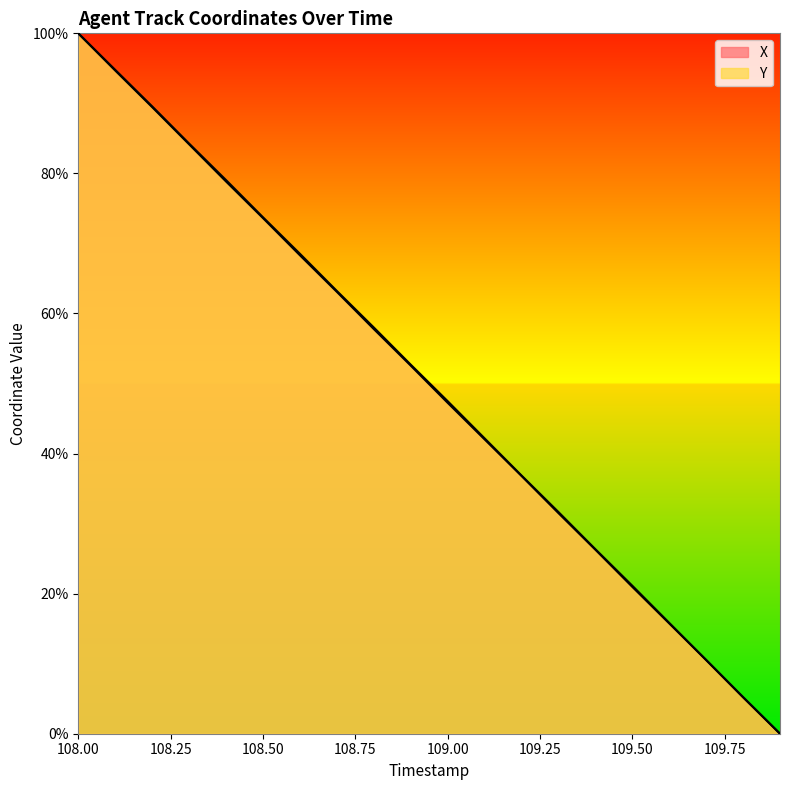

Reading left to right, extract all data points from this chart.

X: 108.0=100.0	108.1=94.7	108.2=89.5	108.3=84.2	108.4=78.8	108.5=73.6	108.6=68.3	108.7=63.1	108.8=57.8	108.9=52.6	109.0=47.3	109.1=42.0	109.2=36.8	109.3=31.5	109.4=26.3	109.5=21.0	109.6=15.8	109.7=10.5	109.8=5.2	109.9=0.0
Y: 108.0=100.0	108.1=94.8	108.2=89.6	108.3=84.3	108.4=79.1	108.5=73.7	108.6=68.5	108.7=63.2	108.8=58.0	108.9=52.7	109.0=47.5	109.1=42.2	109.2=36.9	109.3=31.7	109.4=26.4	109.5=21.1	109.6=15.8	109.7=10.5	109.8=5.2	109.9=0.0